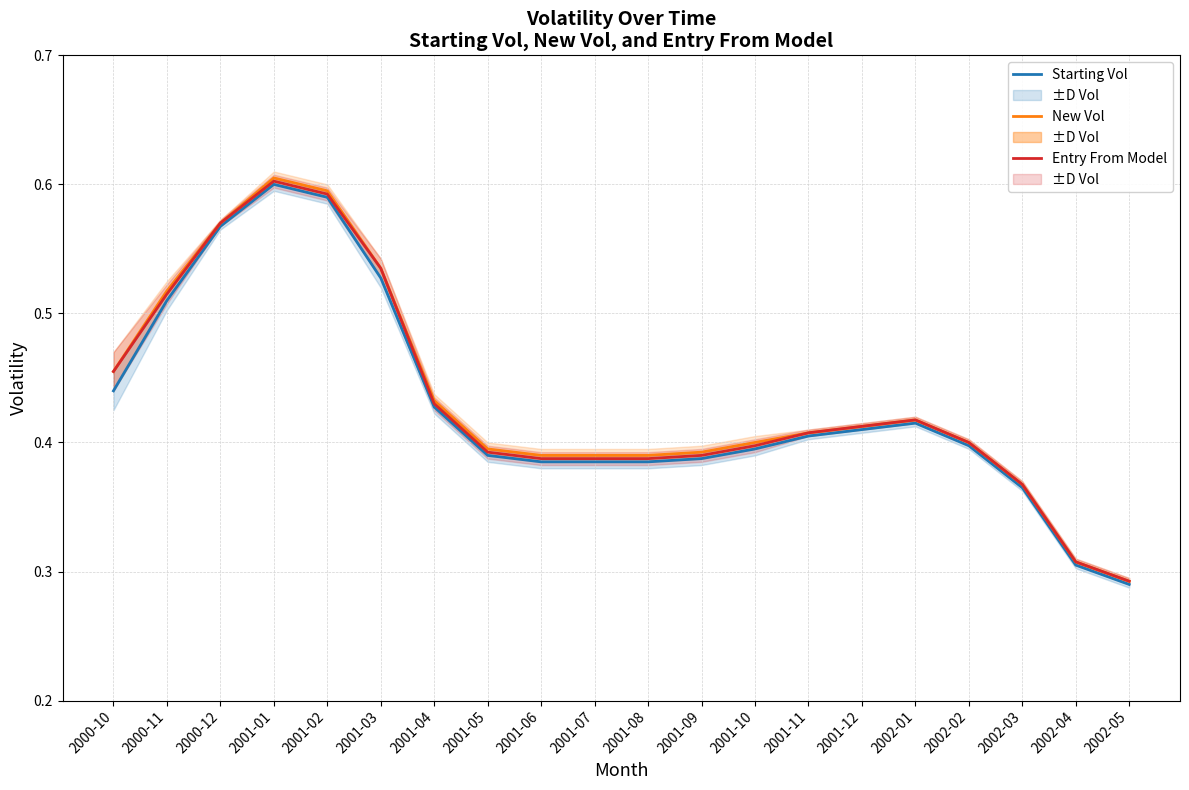

Reading left to right, extract all data points from this chart.

Starting Vol: 0.4	0.5	0.6	0.6	0.6	0.5	0.4	0.4	0.4	0.4	0.4	0.4	0.4	0.4	0.4	0.4	0.4	0.4	0.3	0.3
New Vol: 0.5	0.5	0.6	0.6	0.6	0.5	0.4	0.4	0.4	0.4	0.4	0.4	0.4	0.4	0.4	0.4	0.4	0.4	0.3	0.3
Entry From Model: 0.5	0.5	0.6	0.6	0.6	0.5	0.4	0.4	0.4	0.4	0.4	0.4	0.4	0.4	0.4	0.4	0.4	0.4	0.3	0.3